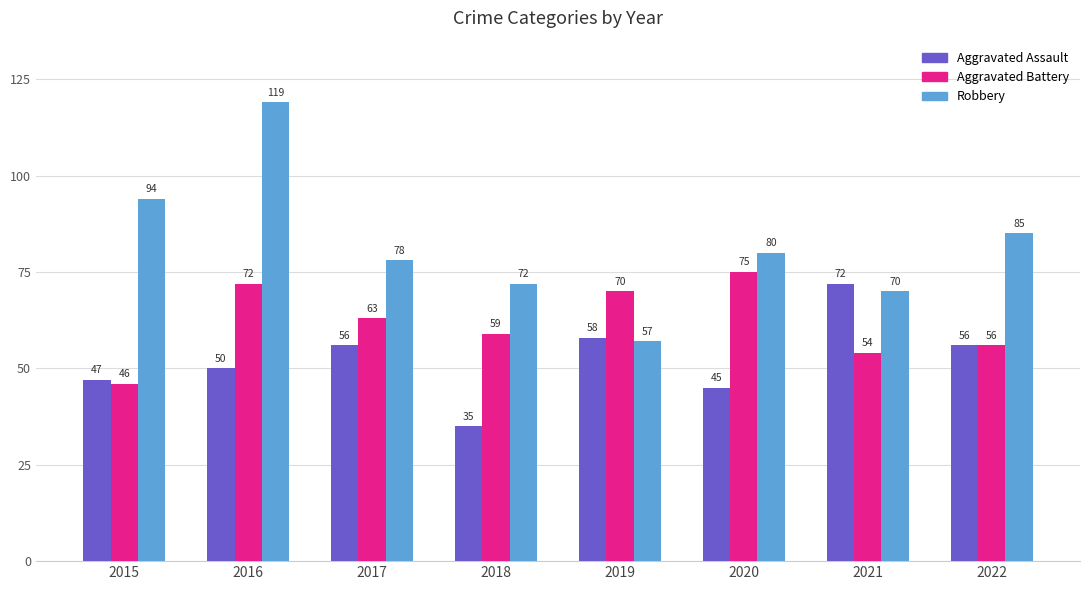

How many groups of bars are there?

8